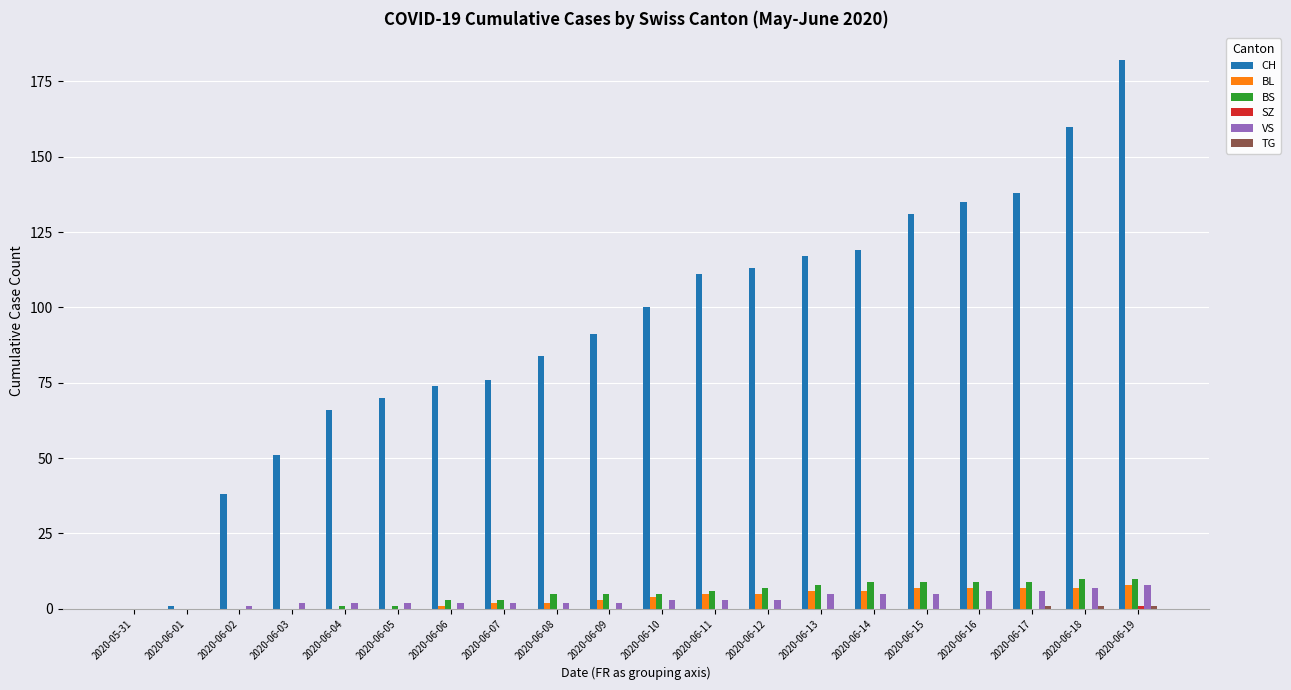

Which series has the largest total across all categories?

CH